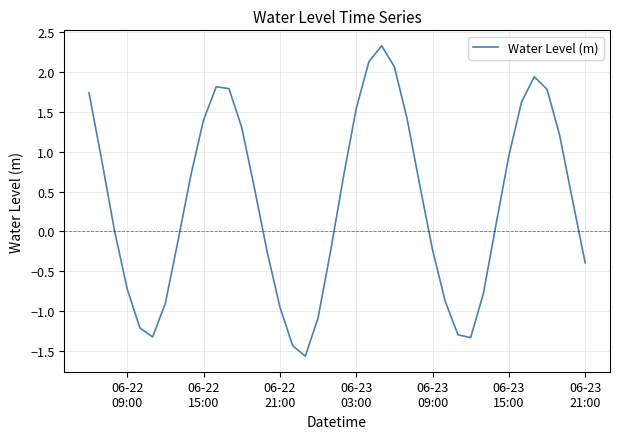

What is the minimum value shown in the chart?

-1.6